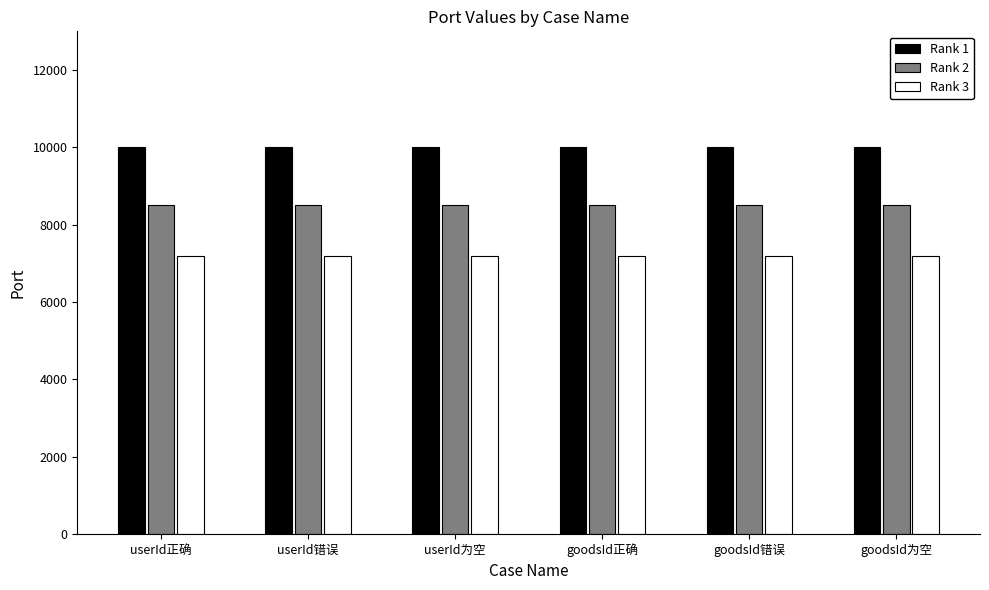

Are the bars horizontal?

No